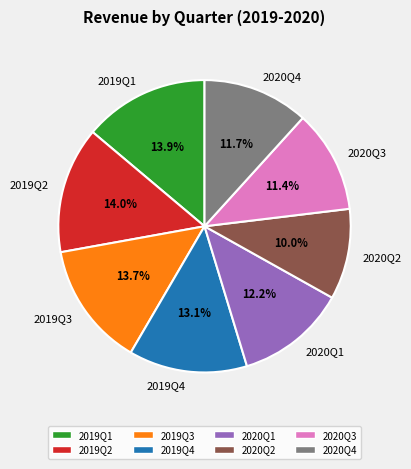

How many slices are in this pie chart?

8